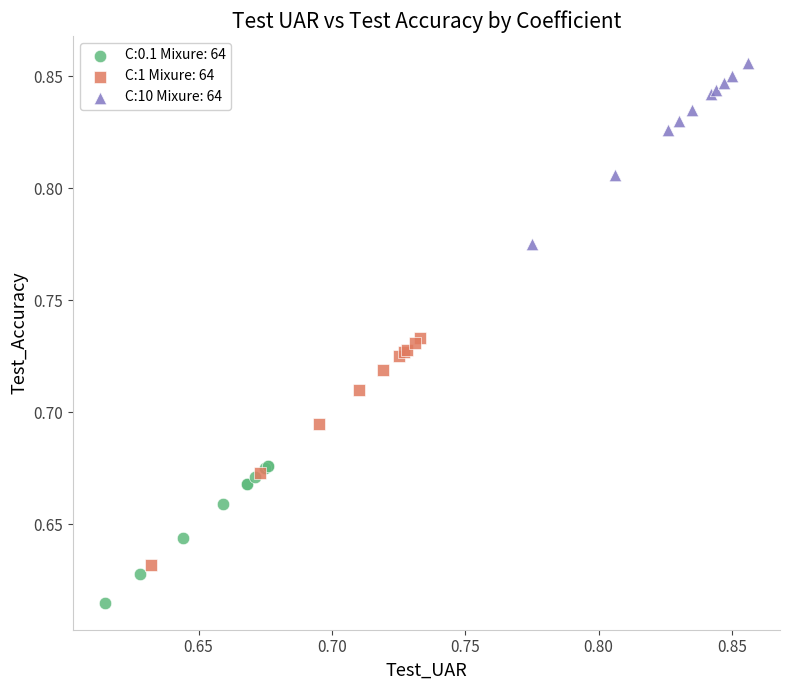

Which series reaches the maximum Y coordinate?

C:10 Mixure: 64